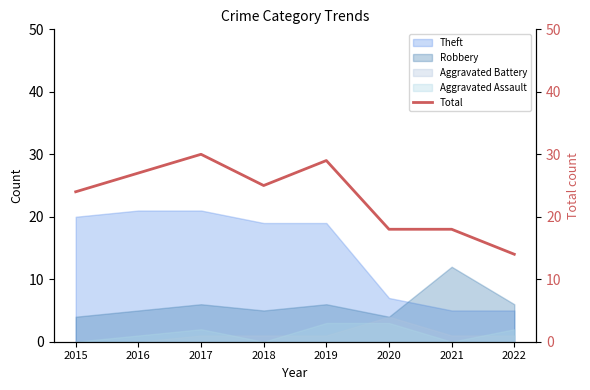

What is the approximate value at 2017, to the nearest 5?

30